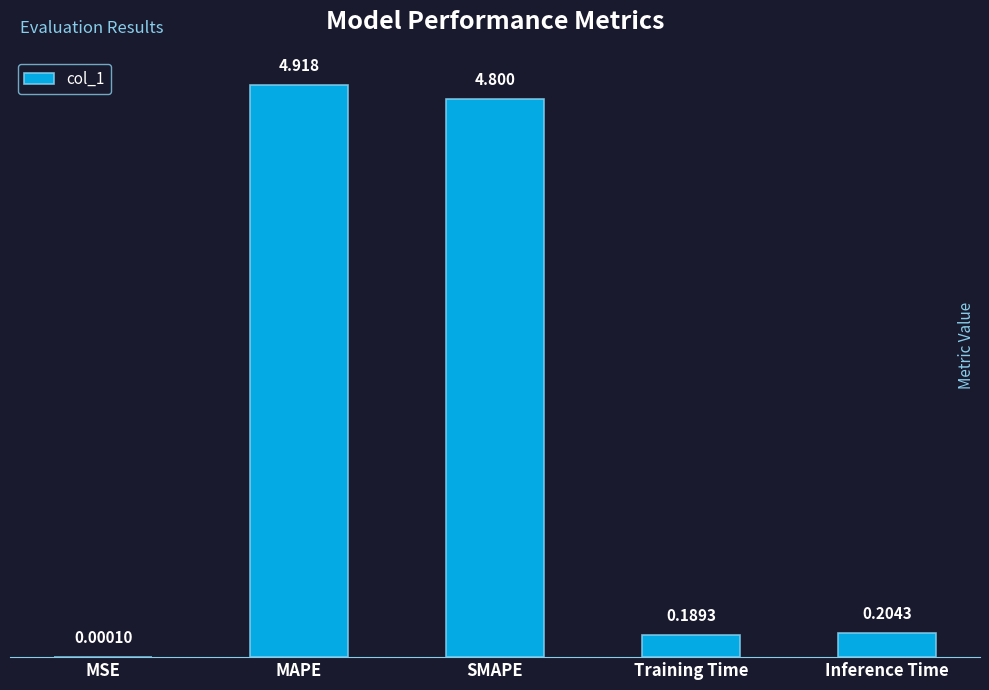

Where is the data nearest to the value 2?

Inference Time